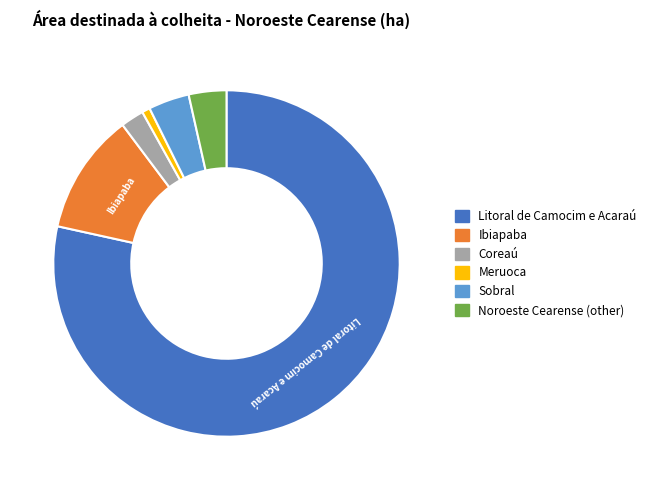

Which slice is the smallest?

Meruoca